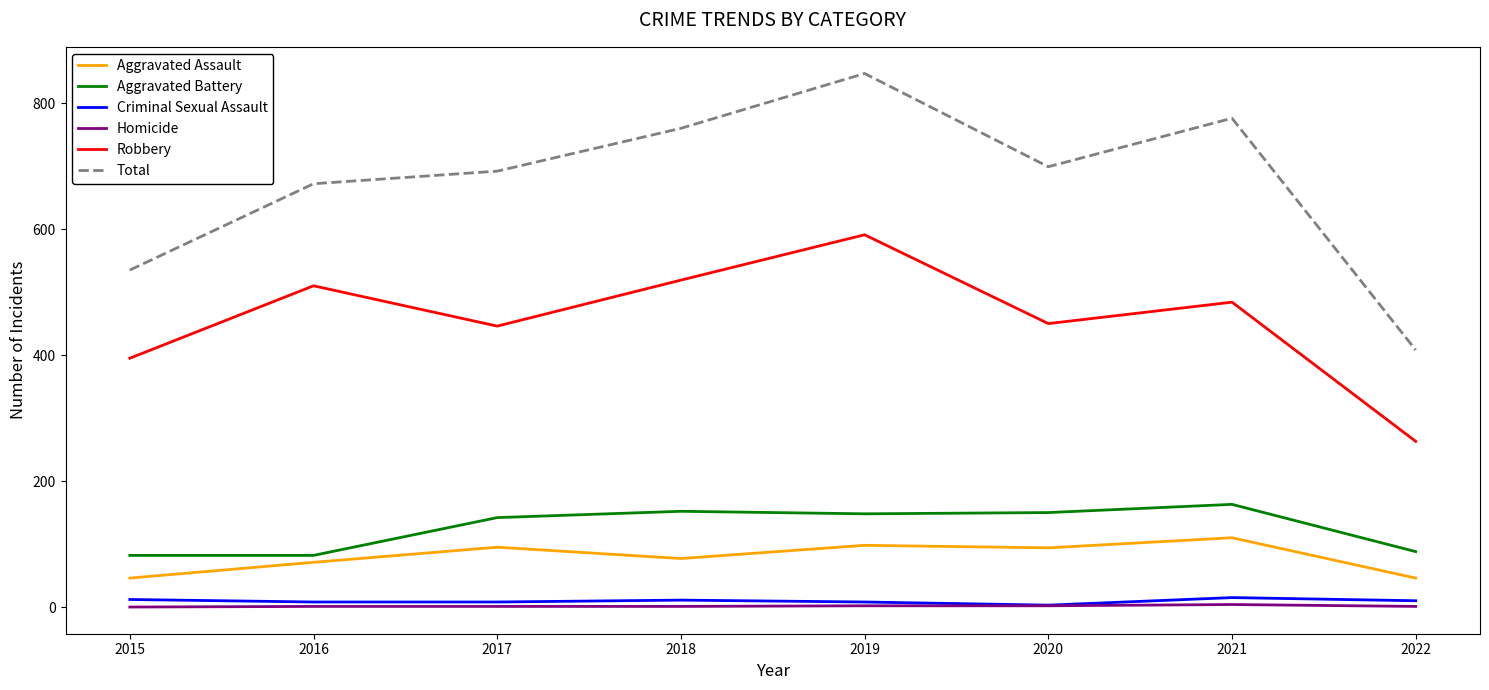

Which series has the largest range (max minus min)?

Total